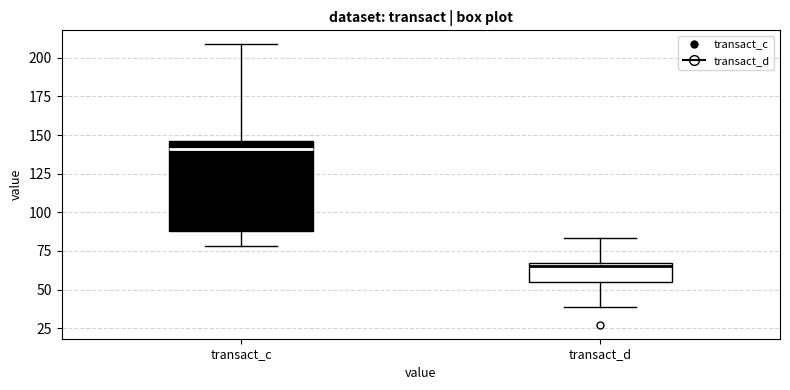

Comparing the boxes themselves (not the whiskers), which one is the tallest?

transact_c